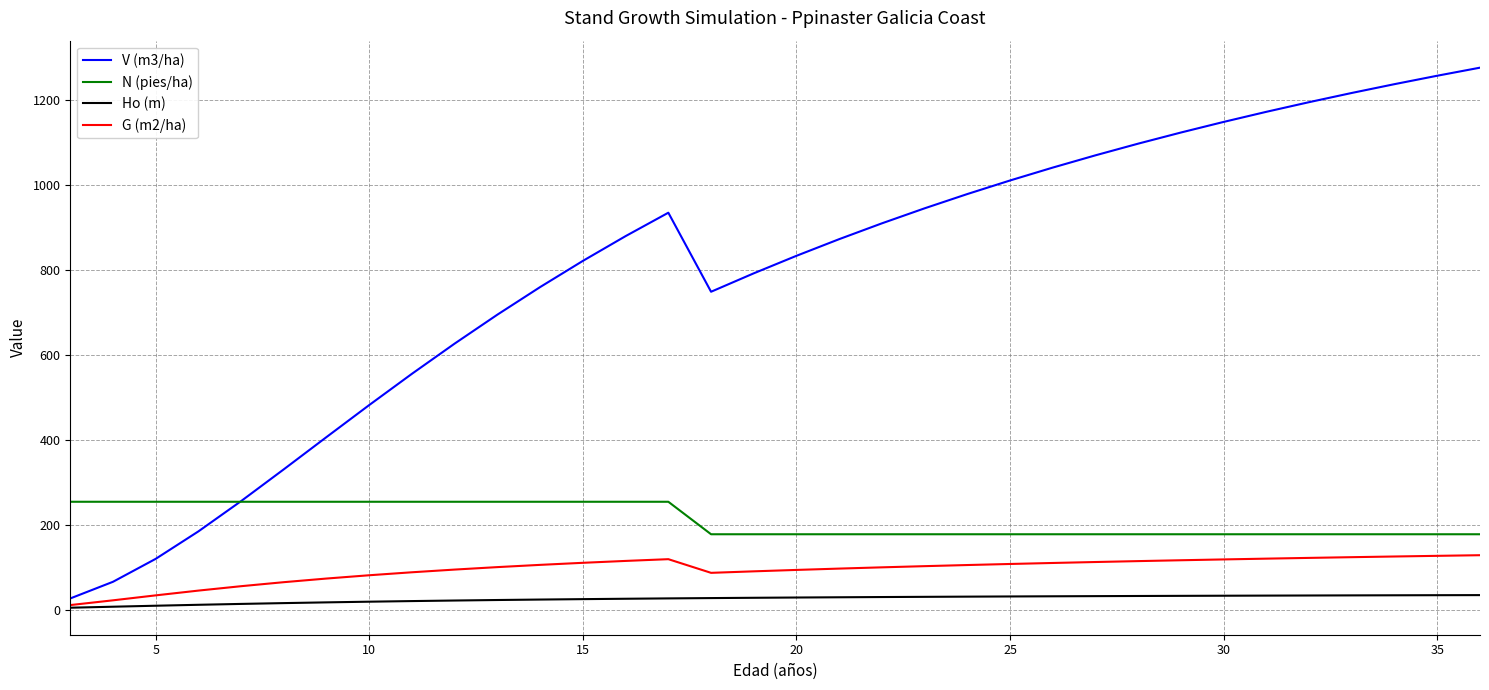

At how many categories does at least one series exceed 1133?

7